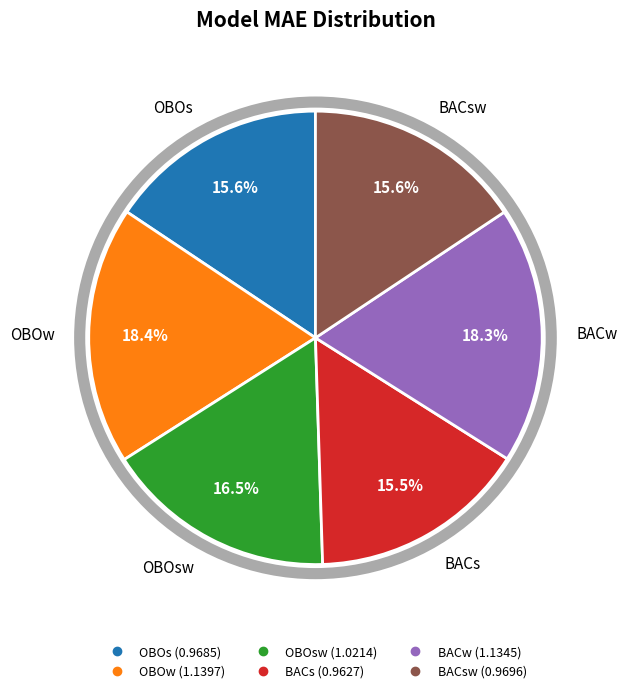

Is there a majority slice in this chart?

No